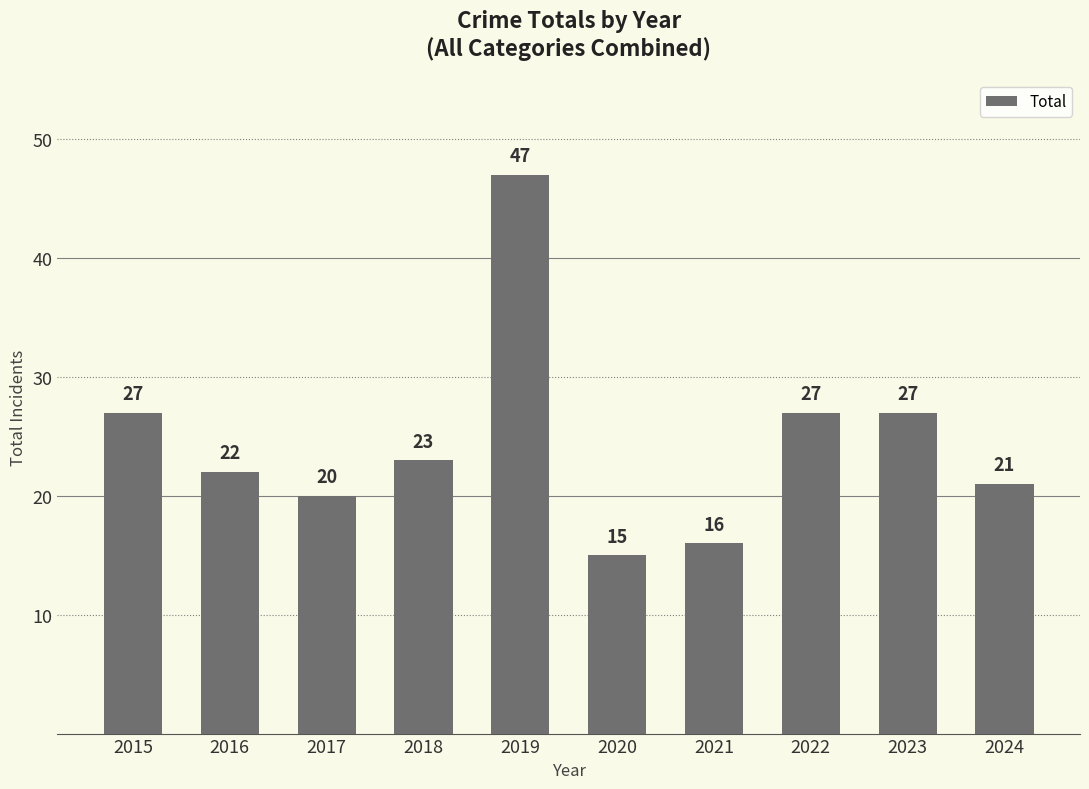

The chart shows a value of 27 at 2023. True or false?

True